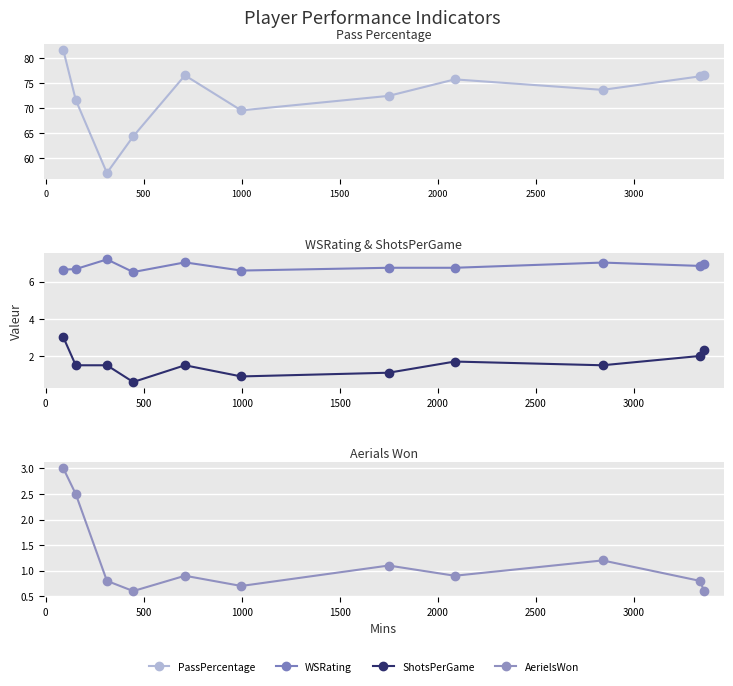

Which series has the largest range (max minus min)?

PassPercentage